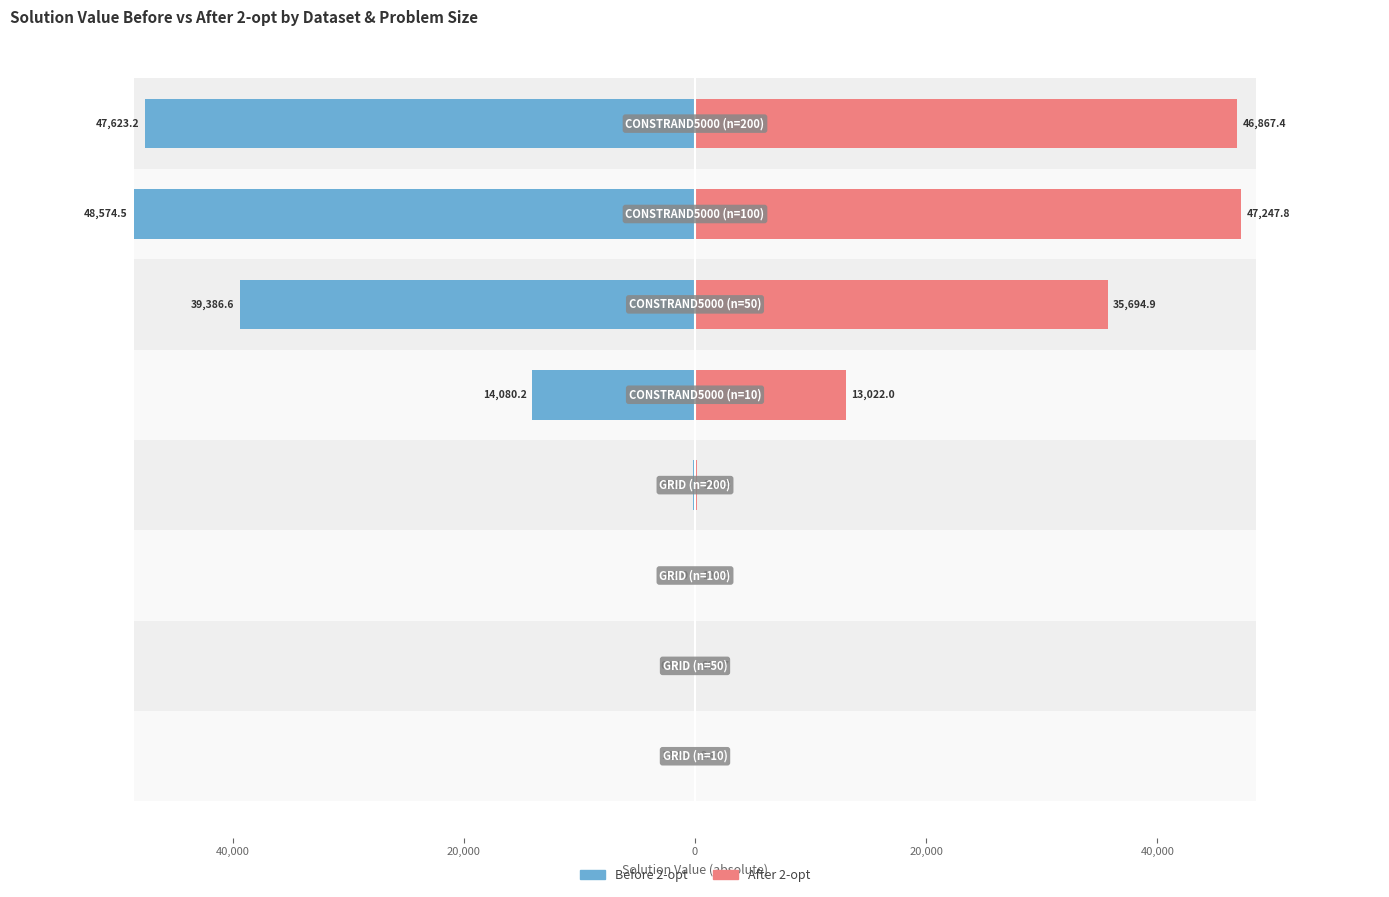

What are all the series names shown in the legend?

Before 2-opt, After 2-opt